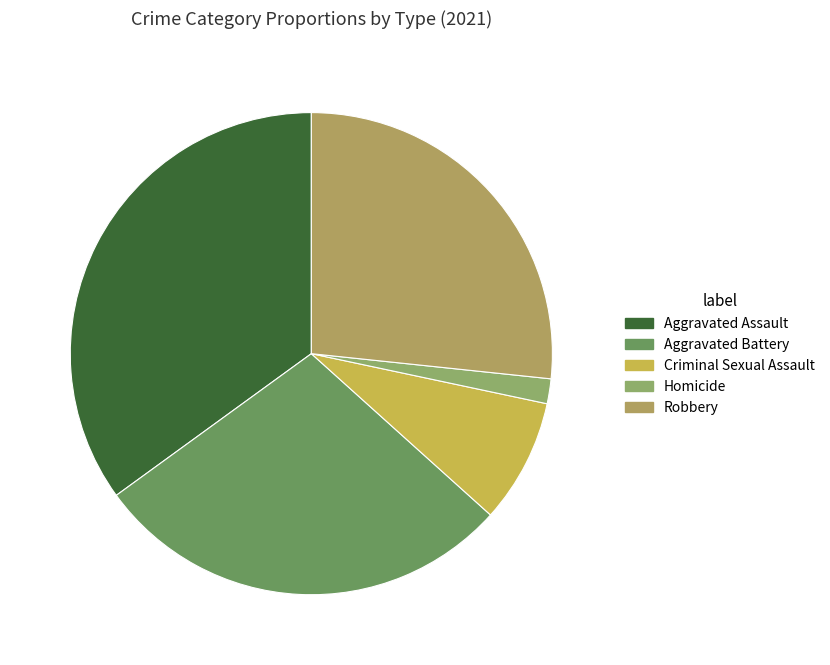

Between Robbery and Aggravated Battery, which is larger?

Aggravated Battery